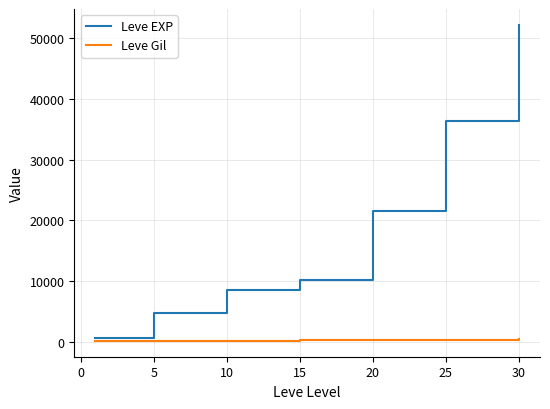

Which series has the widest spread of values?

Leve EXP